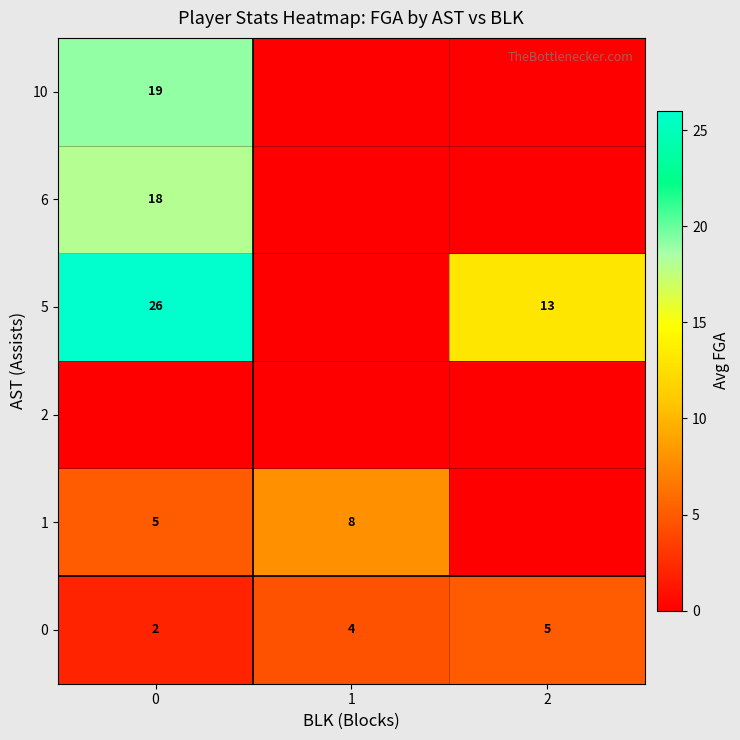

List the labels in order of 0 value, smallest first.

0, 1, 2